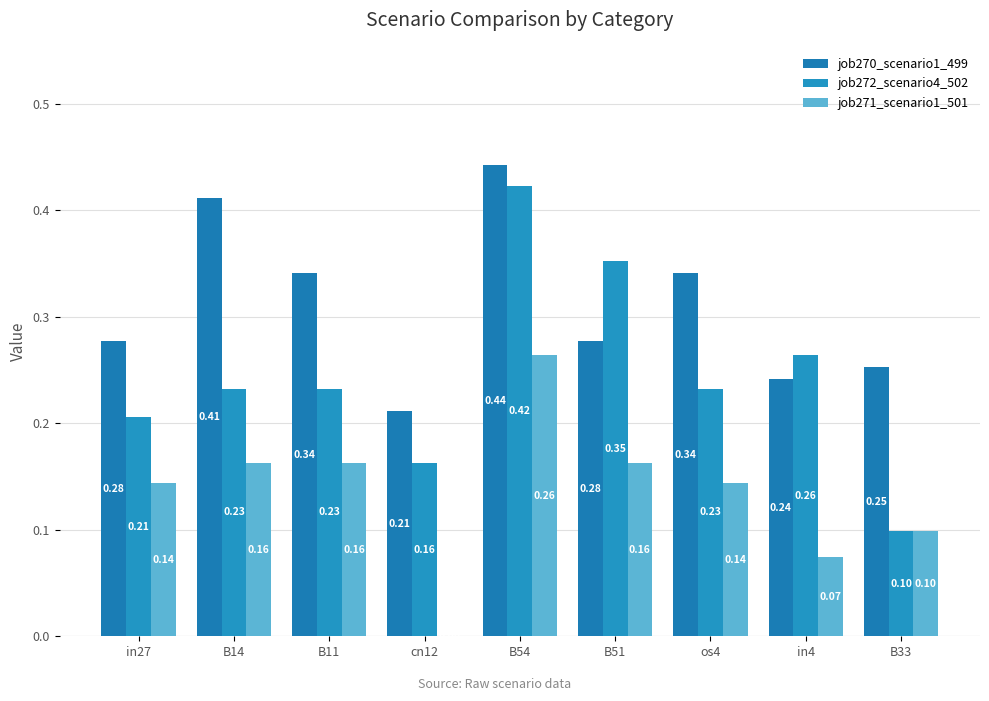

How many job271_scenario1_501 values are between 0 and 1?

9